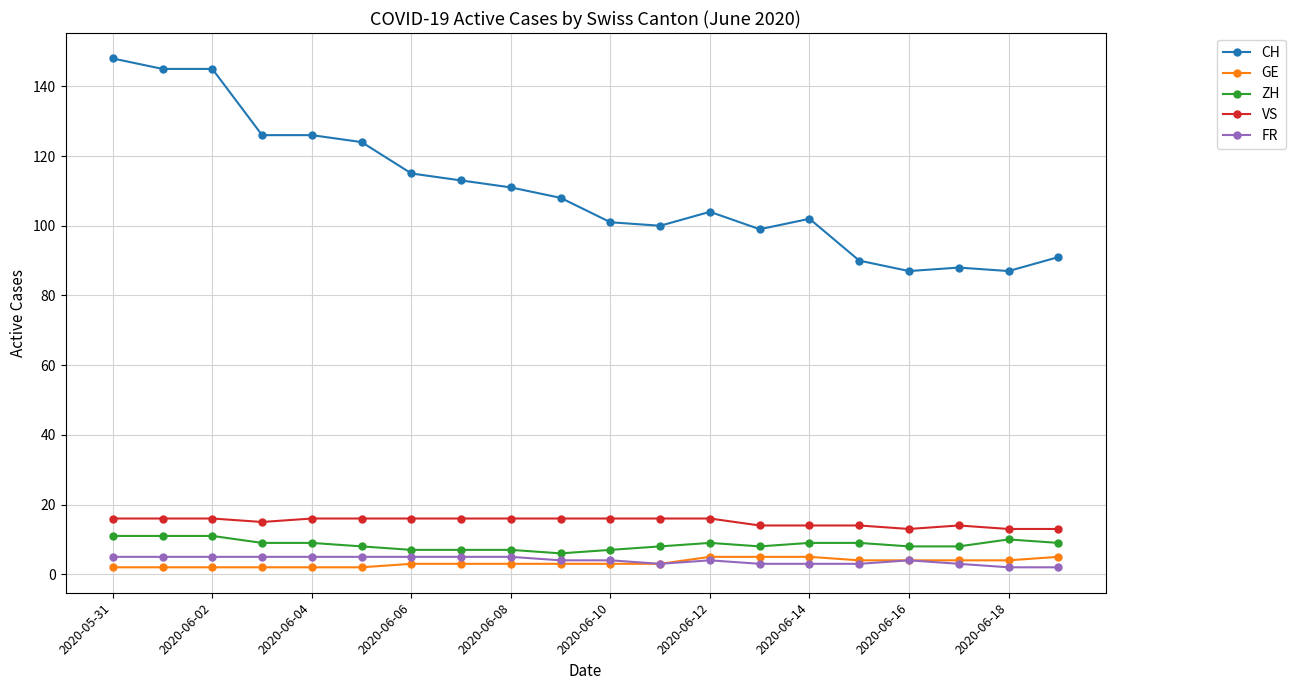

True or false: VS and GE cross at least once.

False